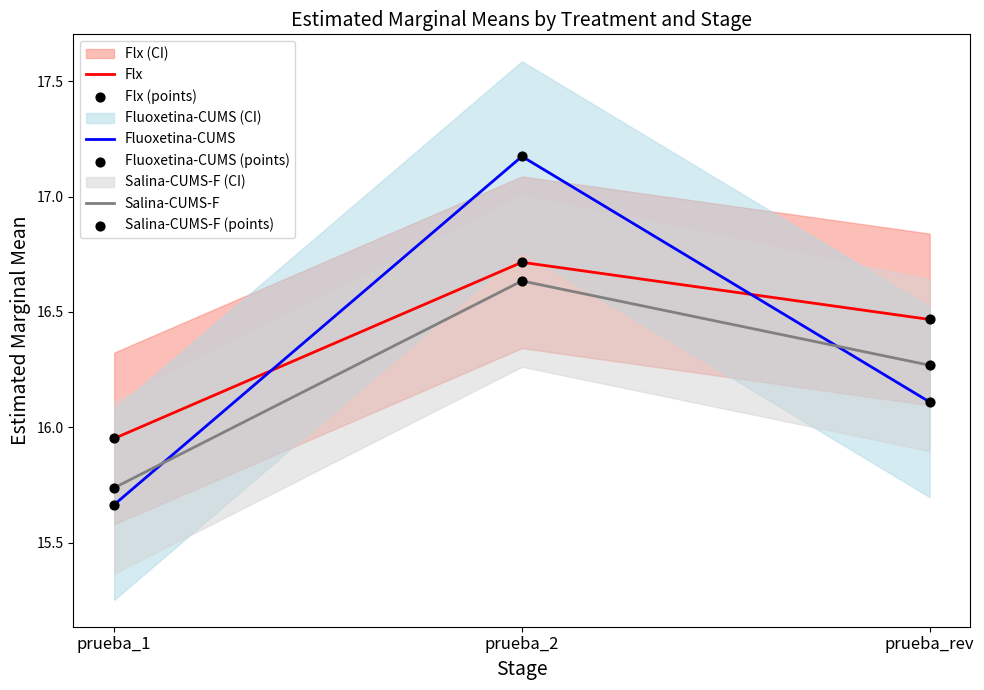

What are all the series names shown in the legend?

Flx, Fluoxetina-CUMS, Salina-CUMS-F, Flx (points), Fluoxetina-CUMS (points), Salina-CUMS-F (points)